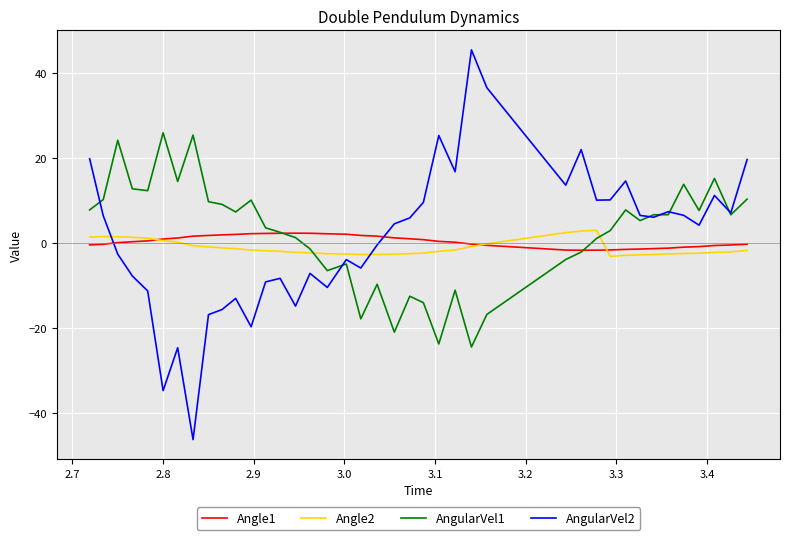

What is the maximum value shown in the chart?

45.4